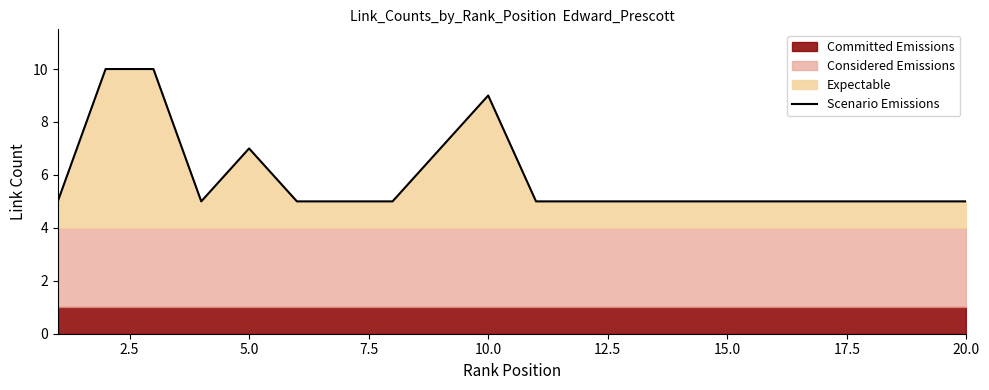

What is the value of the 1st point from the left?

5